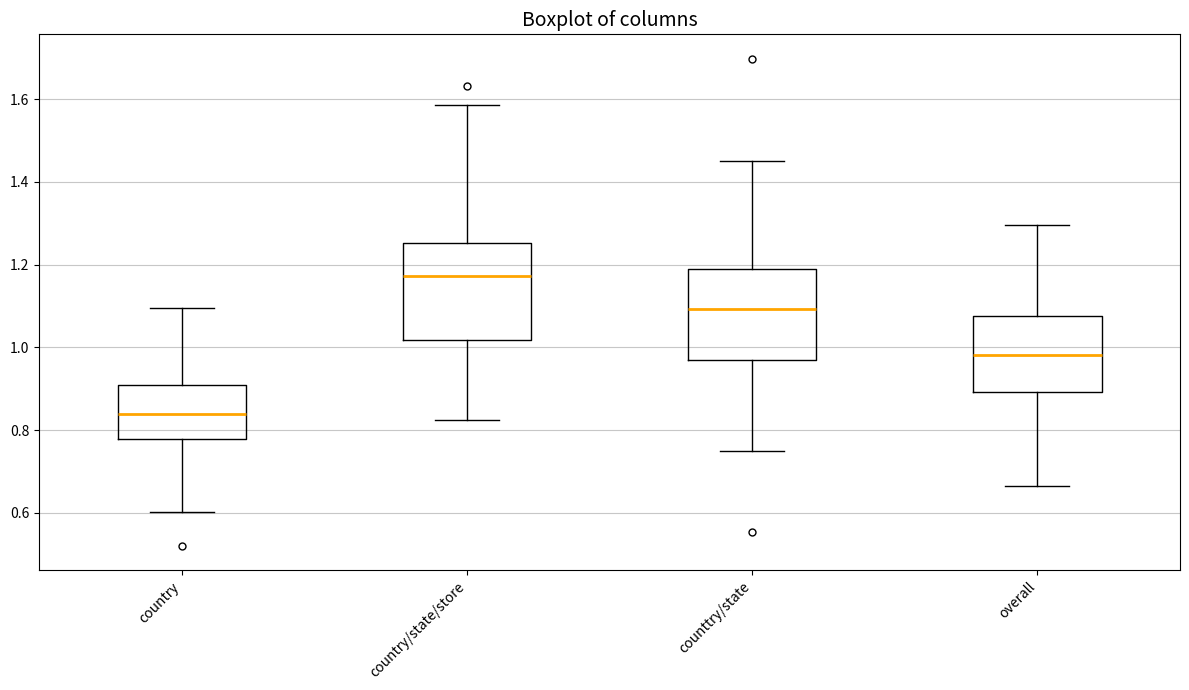

Which box's median line is the lowest?

country